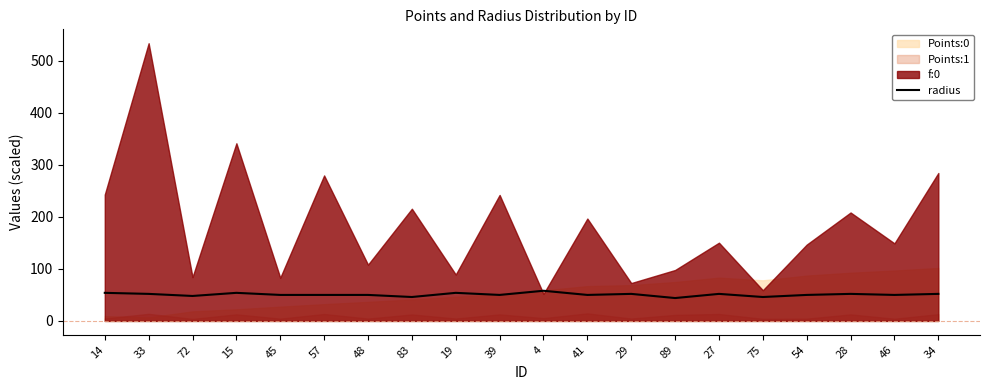

How many points are lower than both their immediate neighbors (excluding endpoints)?

7